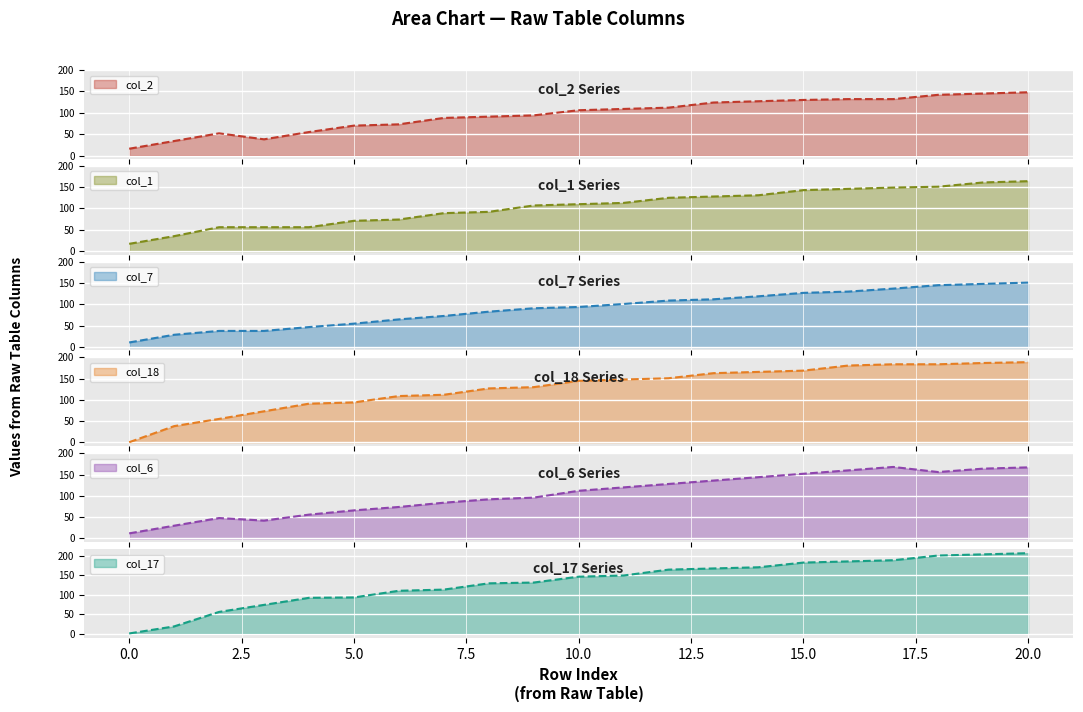

True or false: col_6 has more than 0 points higher than both neighbors.

True